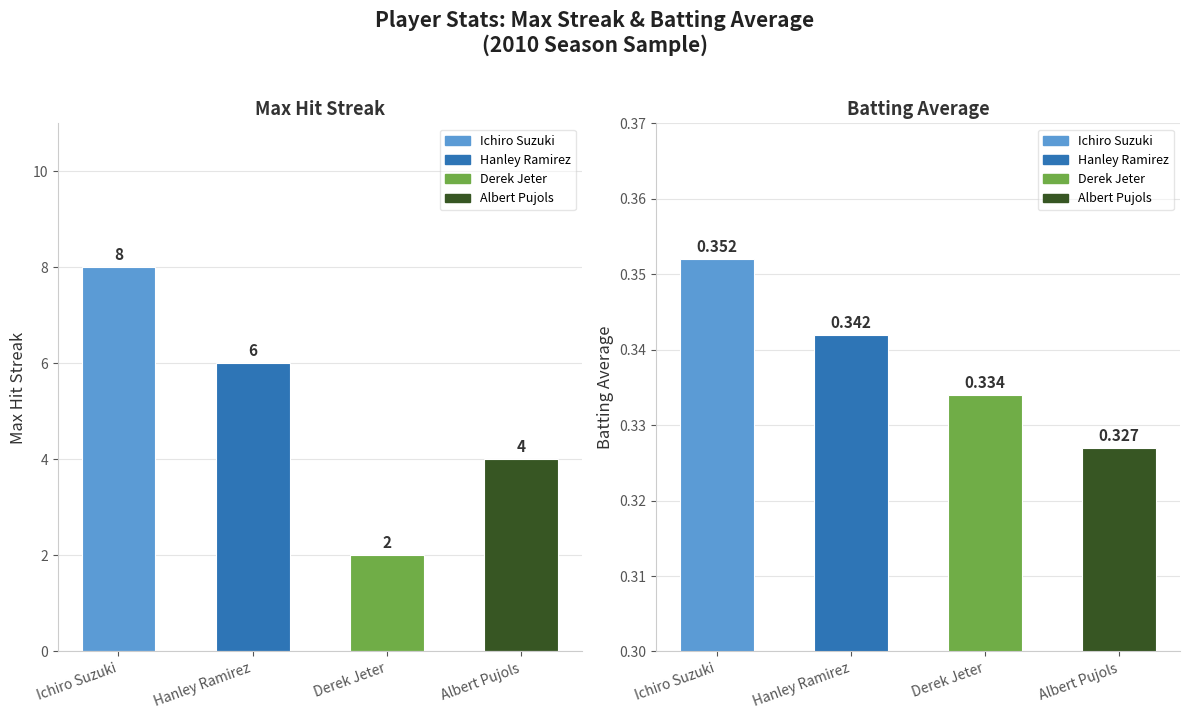

Count the Max Streak values in the range 4 to 8.

3